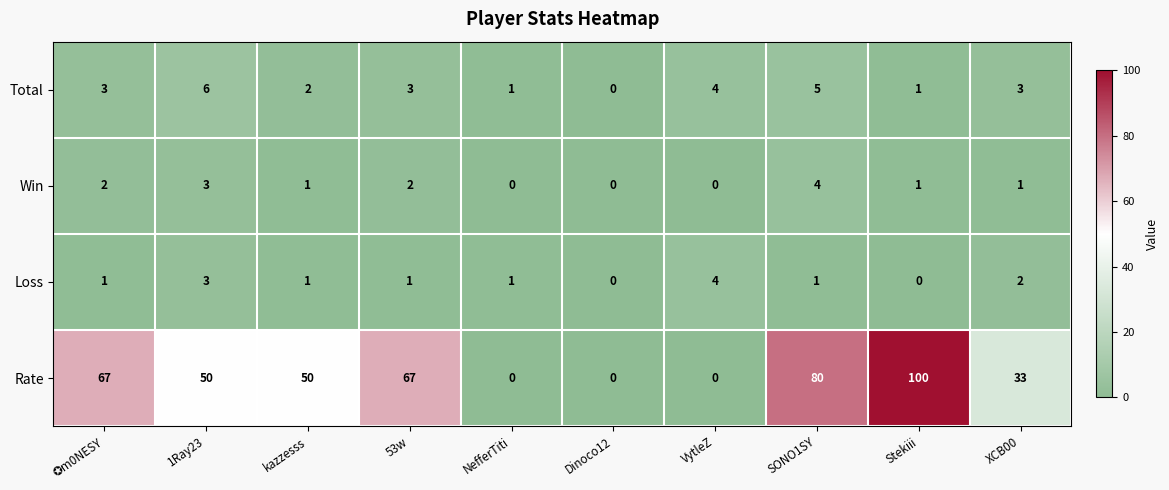

What is the greatest value displayed?

100